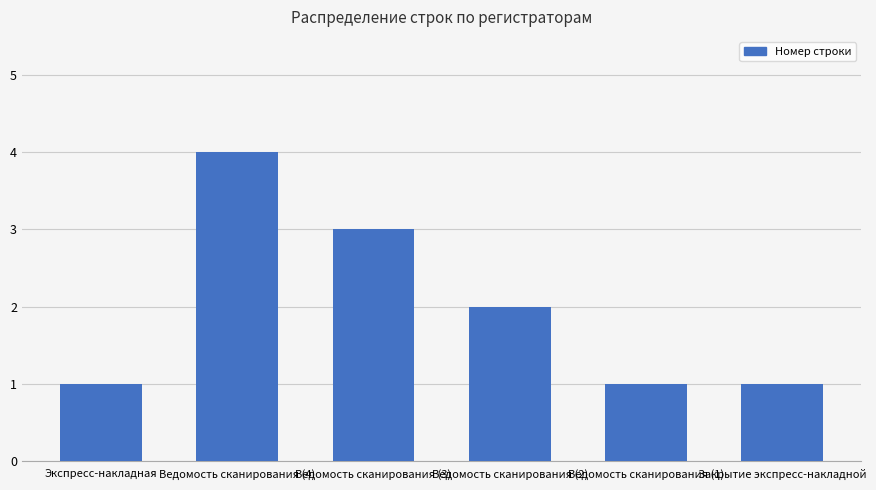

Is it true that the value at Закрытие экспресс-накладной is 2?

False